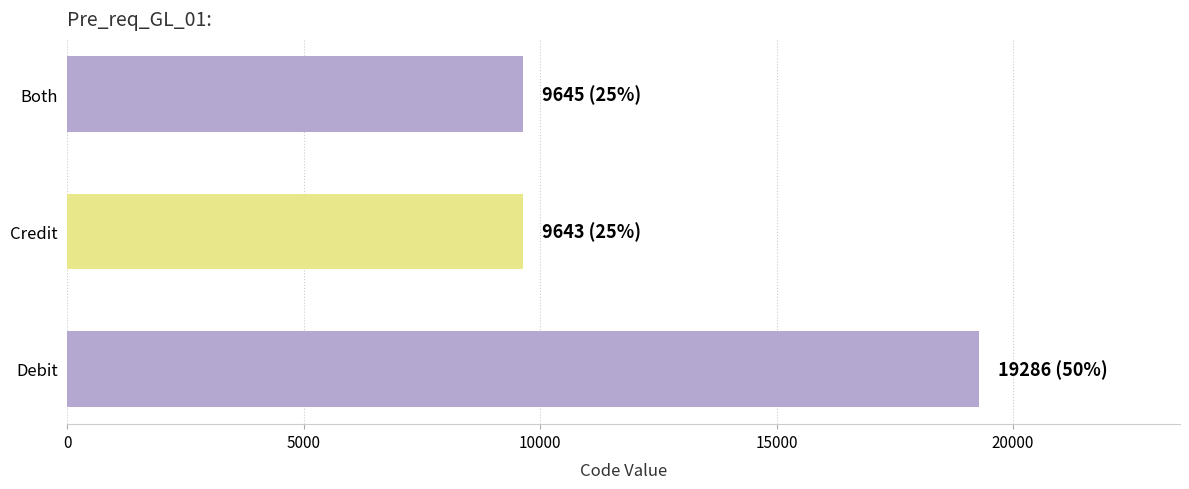

How many series are shown in this chart?

1